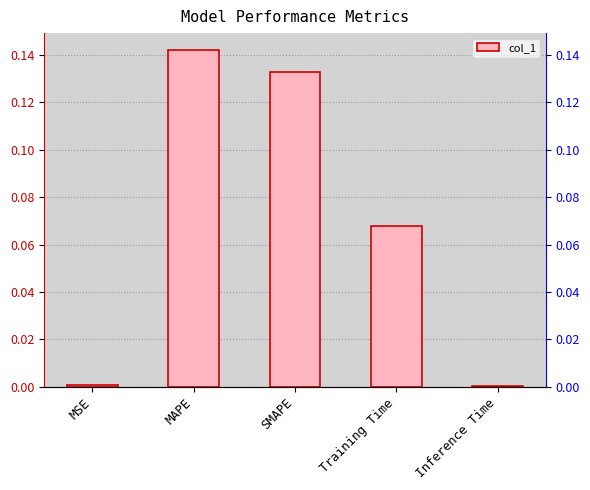

What is the sum of all values?

0.3